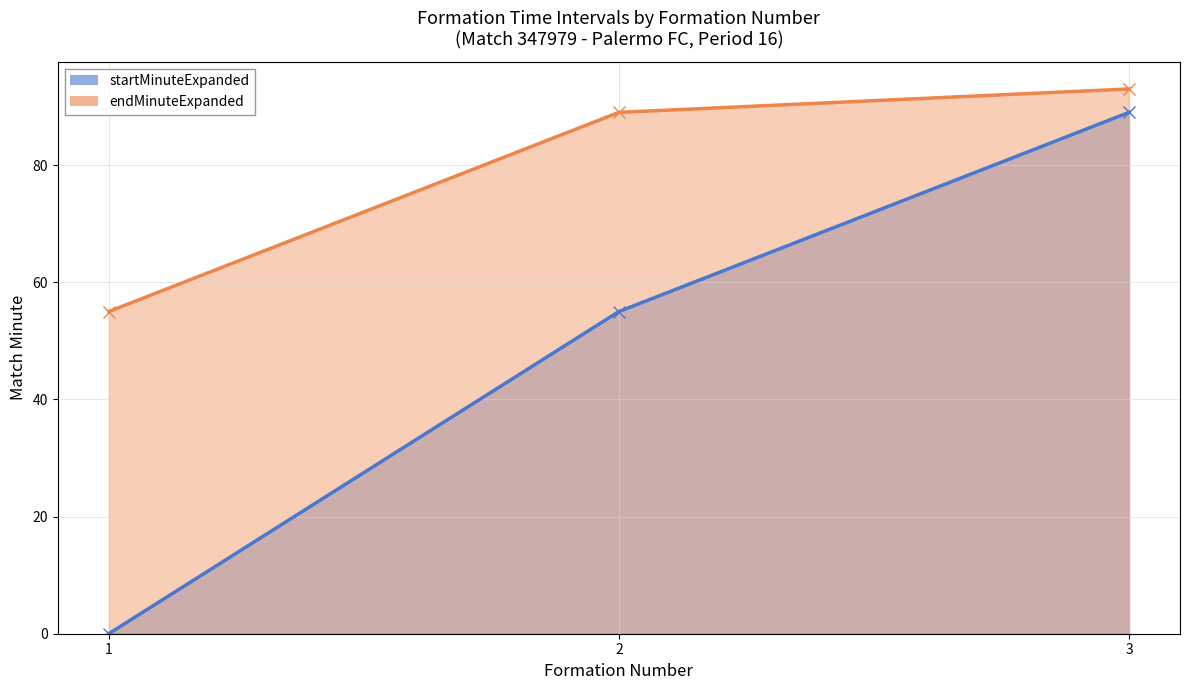

At which category is the sum across all series the highest?

3